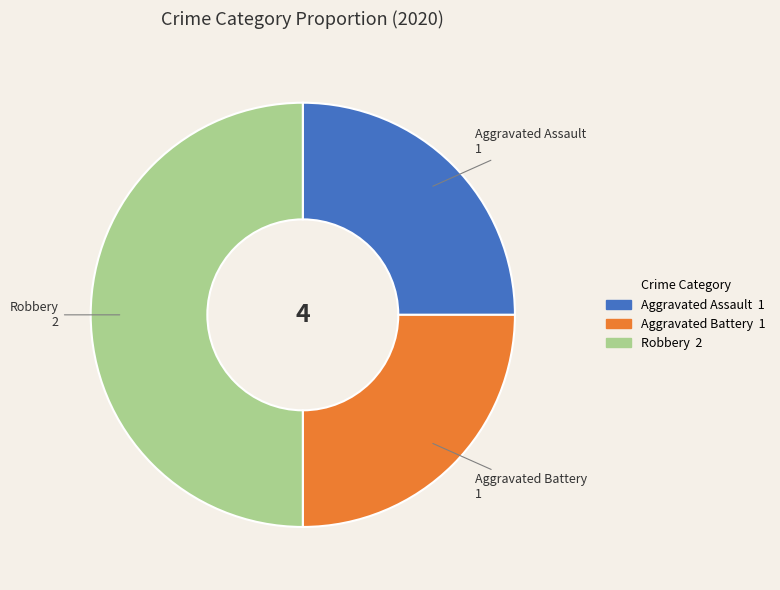

Which category has the biggest portion of the pie?

Robbery